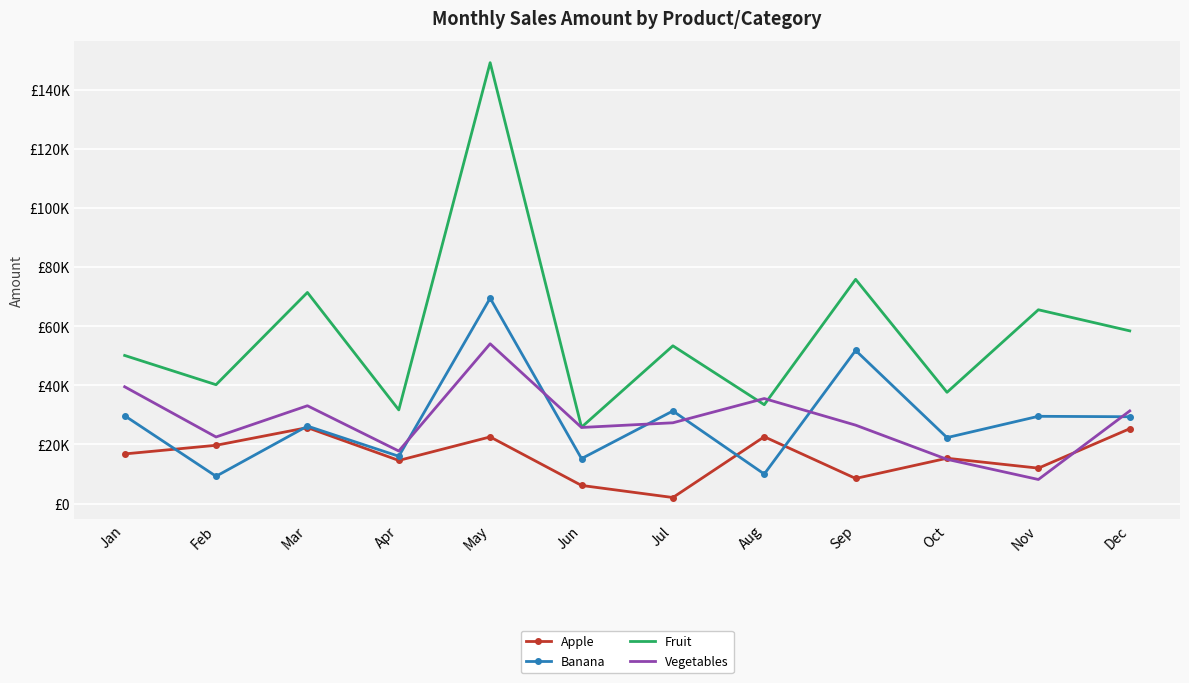

Read the Vegetables value at Sep, to the nearest 10.

26540